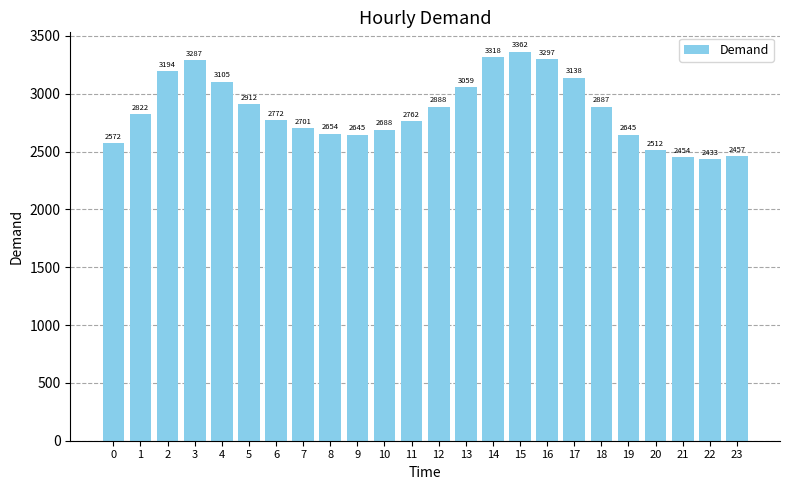

Read the value at 8, to the nearest 100.

2700